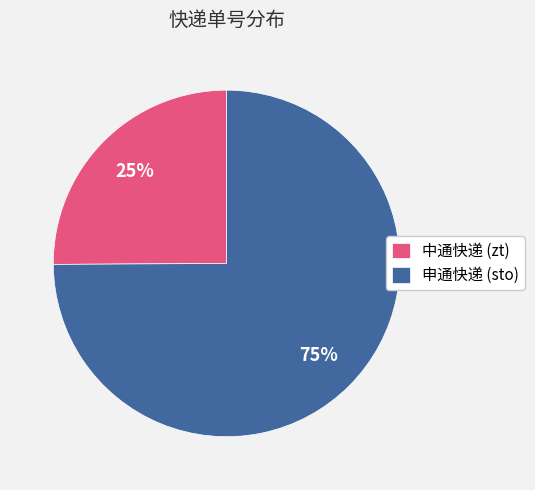

Which has a higher value, 申通快递 (sto) or 中通快递 (zt)?

申通快递 (sto)